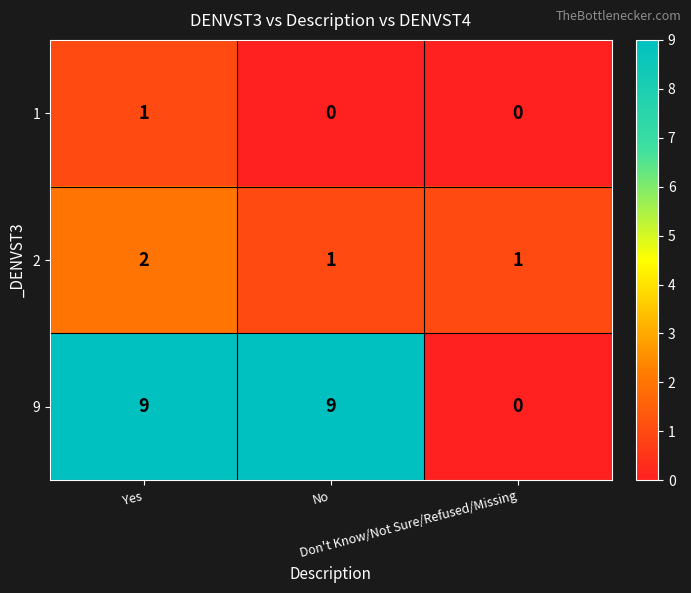

At No, list the series in order from largest to smallest.

9, 2, 1